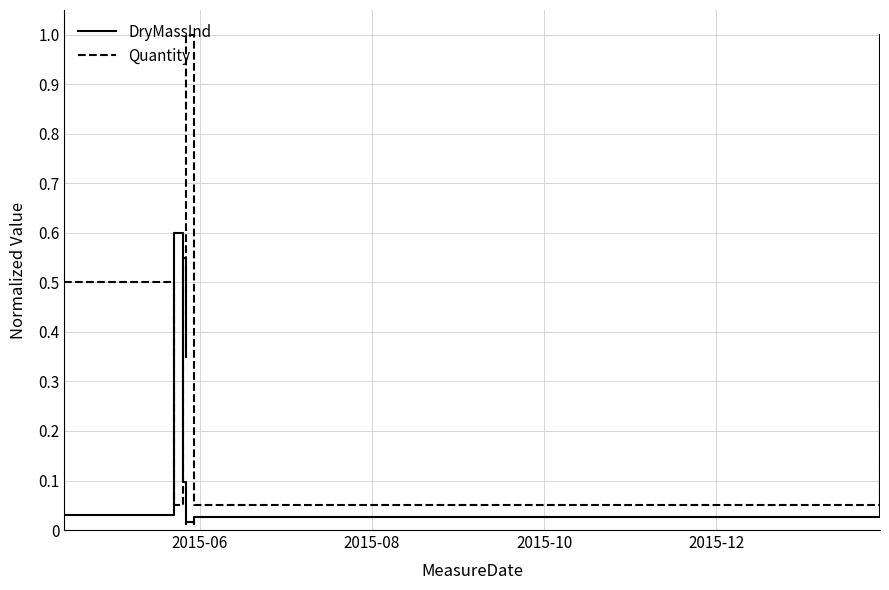

True or false: DryMassInd and Quantity intersect in this chart.

True